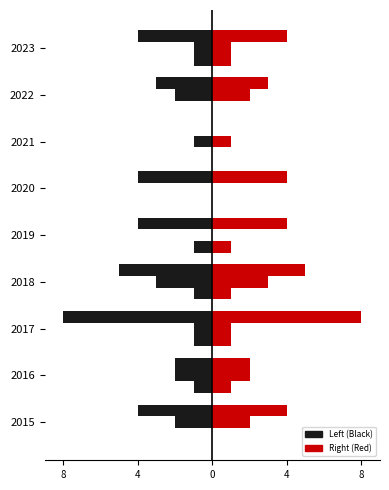

The value of Aggravated Assault at 2017 is 1. True or false?

False